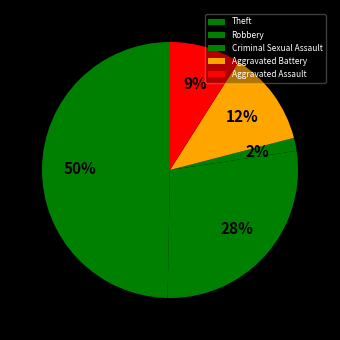

True or false: Theft accounts for 50% of the total.

True